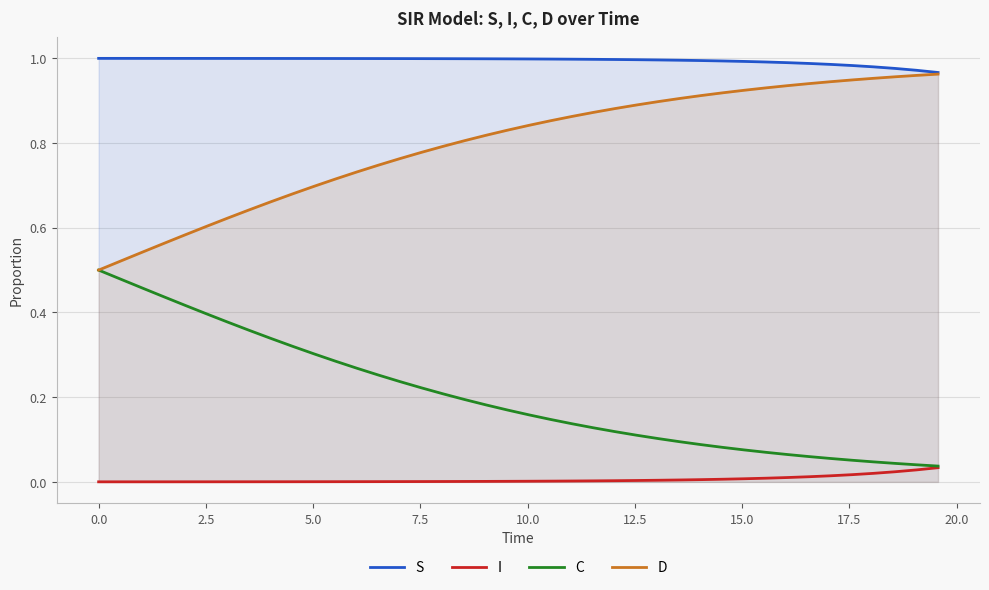

True or false: I and S cross at least once.

False